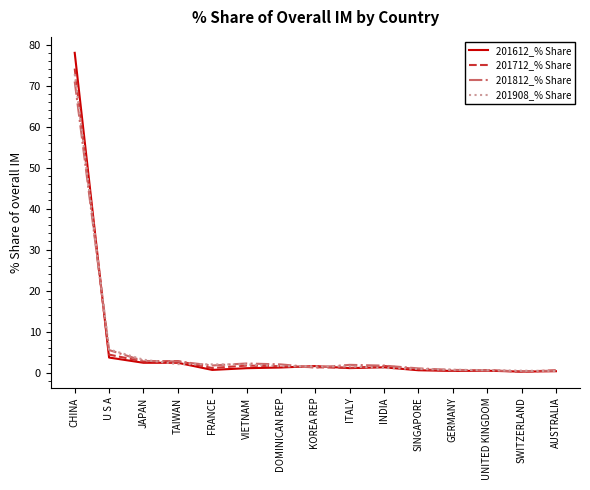

List the series in order of their peak value, lowest first.

201812_% Share, 201908_% Share, 201712_% Share, 201612_% Share